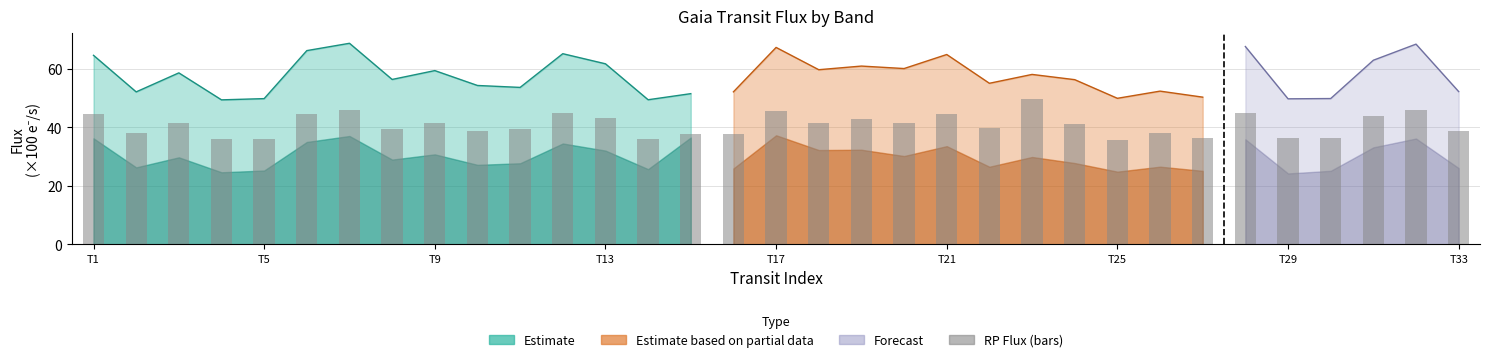

Does the chart contain stacked bars?

No